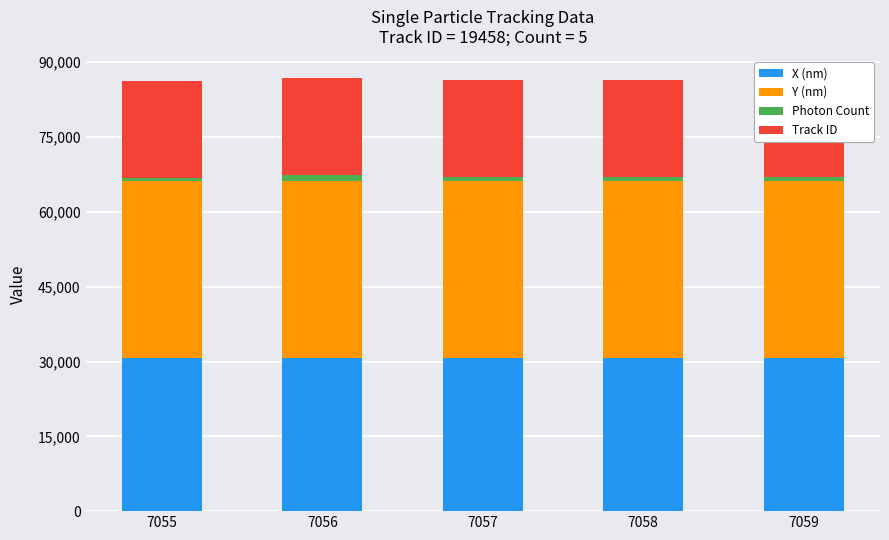

What are all the series names shown in the legend?

X (nm), Y (nm), Photon Count, Track ID